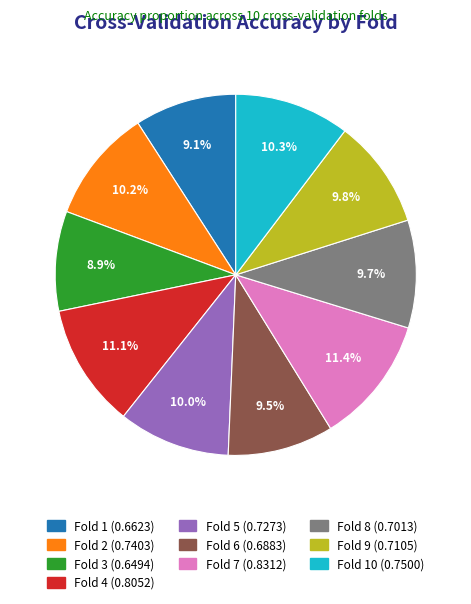

Is there any slice that represents more than half of the pie?

No